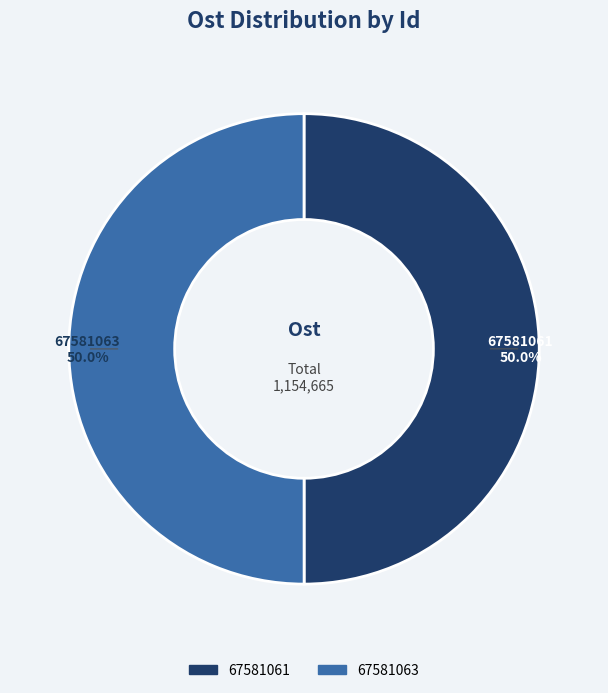

Approximately how many times larger is the value at 67581061 compared to 67581063?

1.0